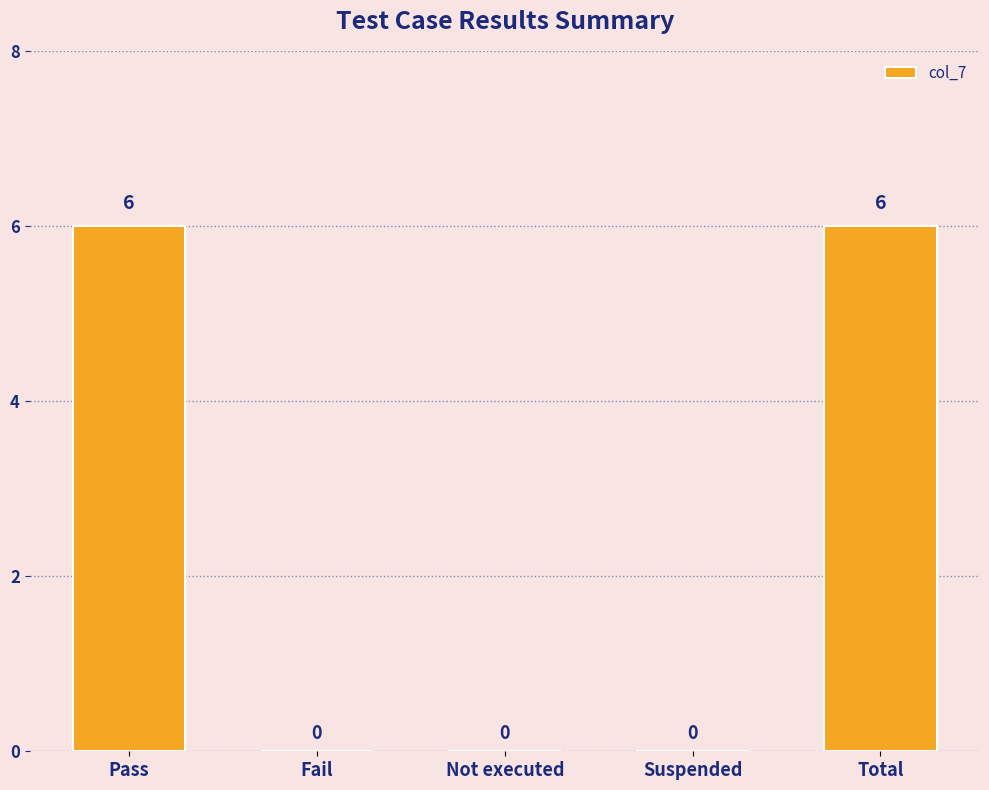

What is the greatest value displayed?

6